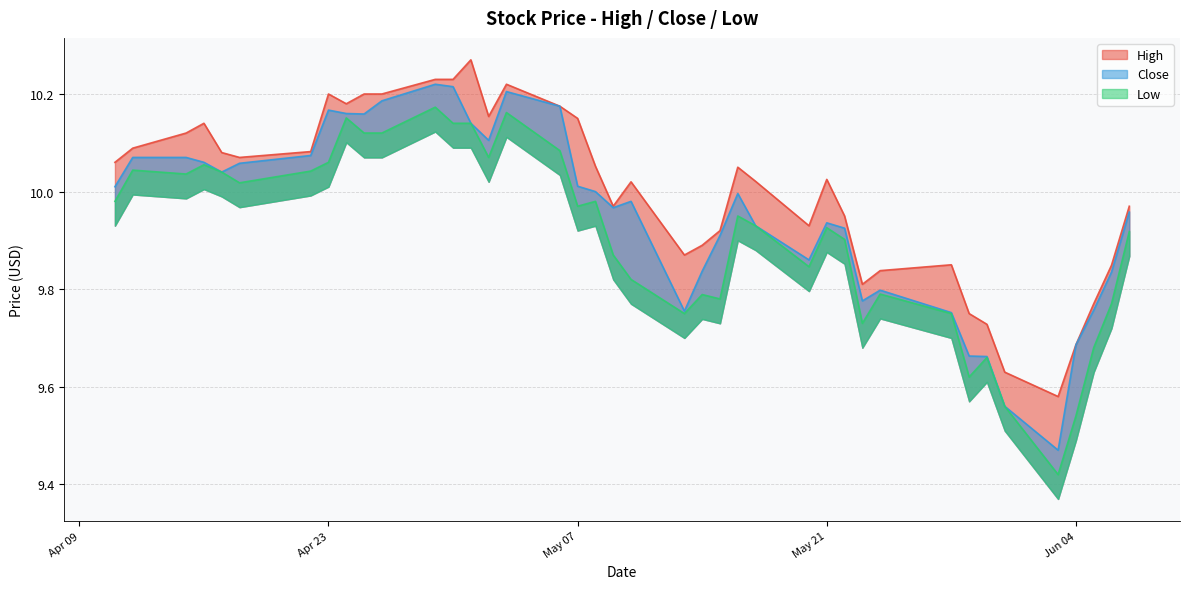

Does the chart display data point markers on the line(s)?

No